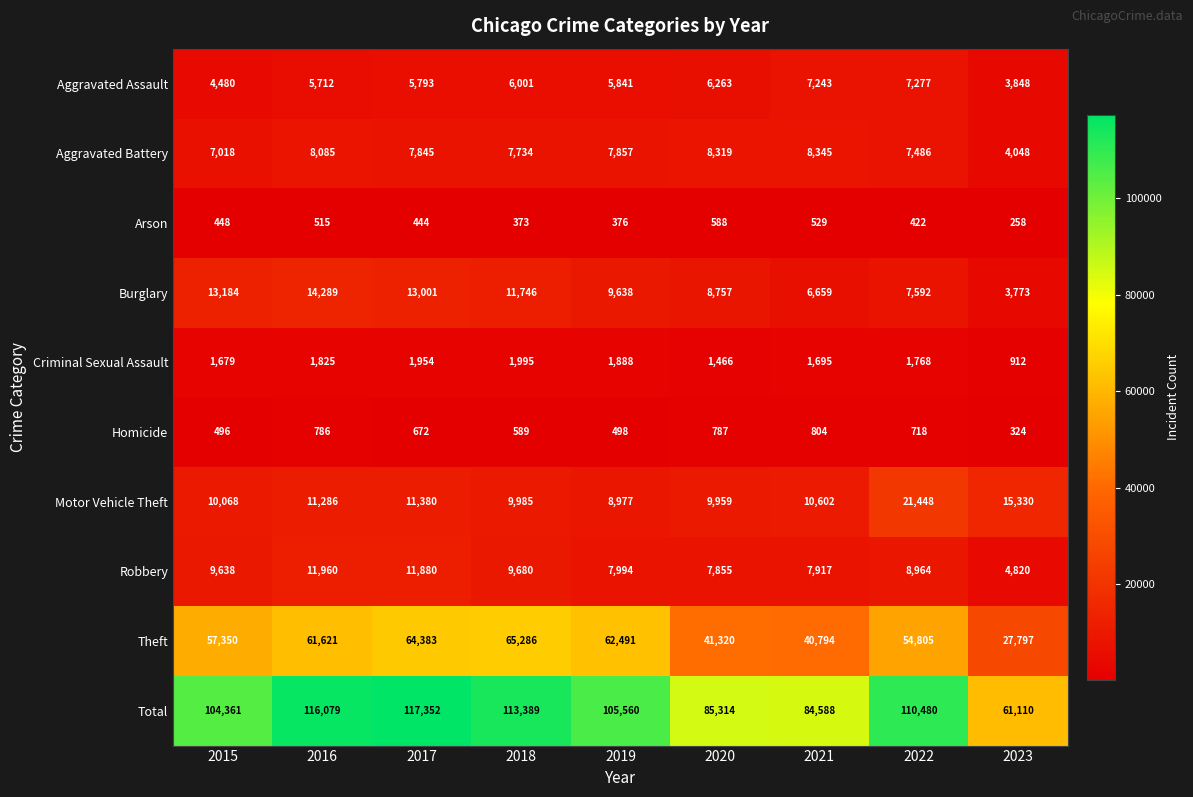

At 2020, list the series in order from smallest to largest.

Arson, Homicide, Criminal Sexual Assault, Aggravated Assault, Robbery, Aggravated Battery, Burglary, Motor Vehicle Theft, Theft, Total